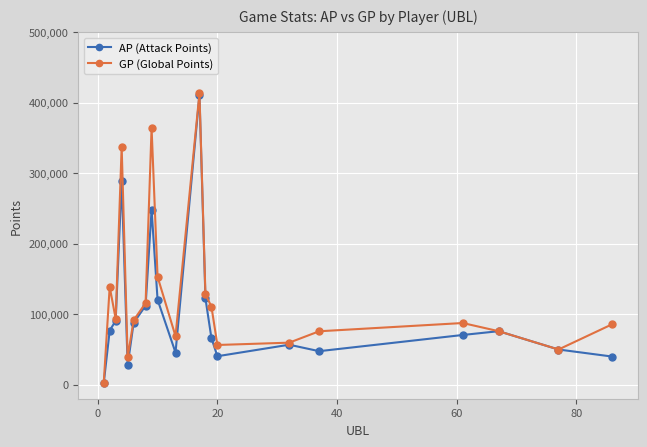

Which series has the largest total across all categories?

GP (Global Points)